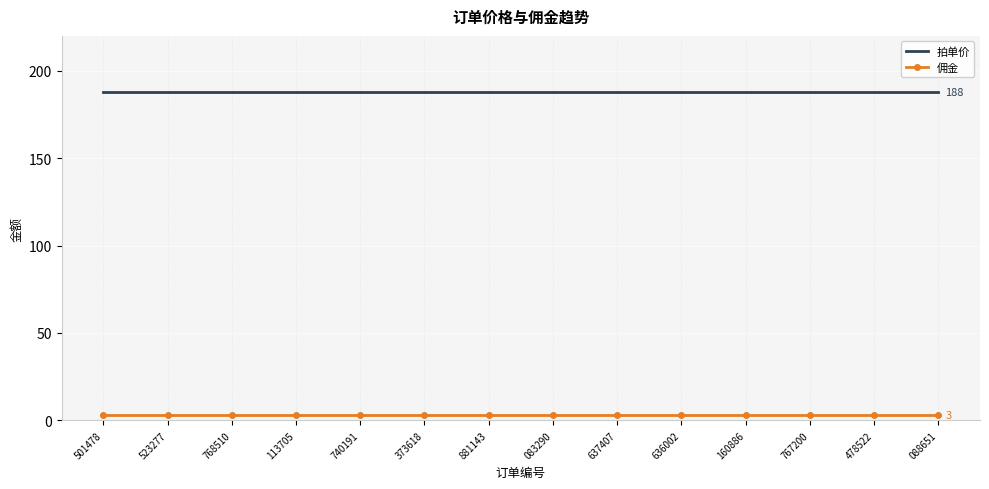

What position from the left is 768510?

3